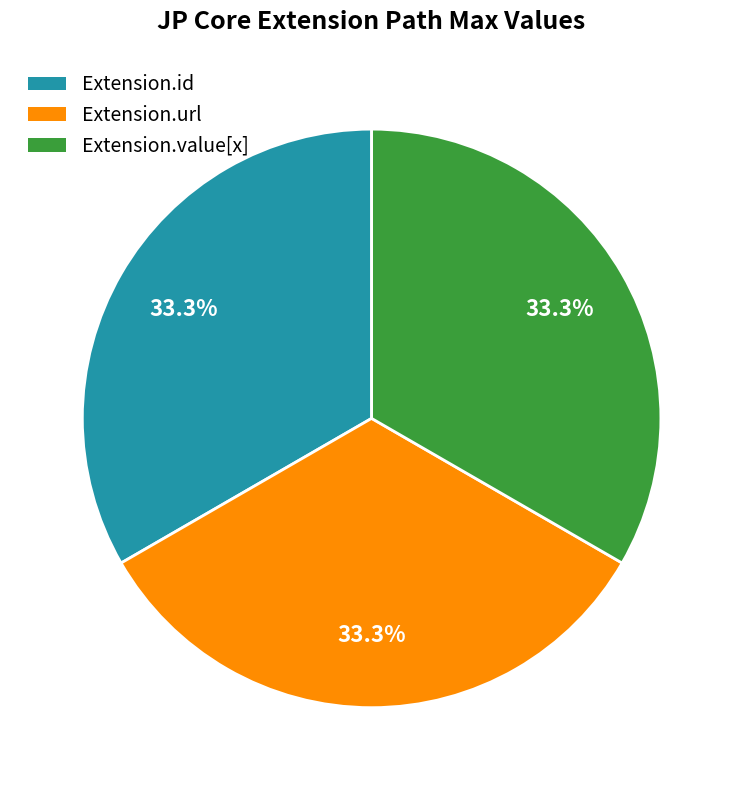

Is there any slice that represents more than half of the pie?

No